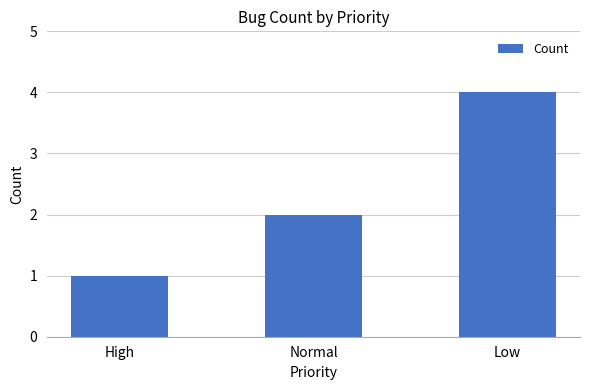

Approximately how many times larger is the value at Low compared to High?

4.0